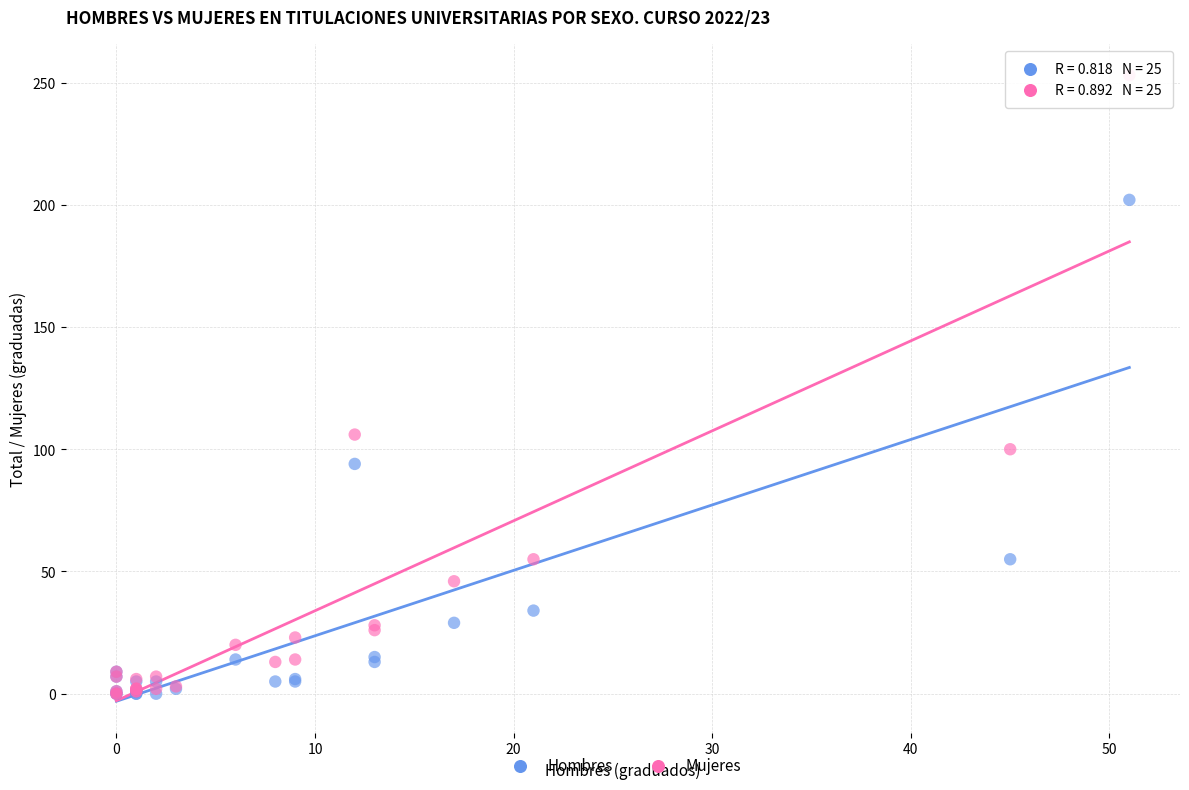

In the Mujeres series, what Y value is closest to 126?

106